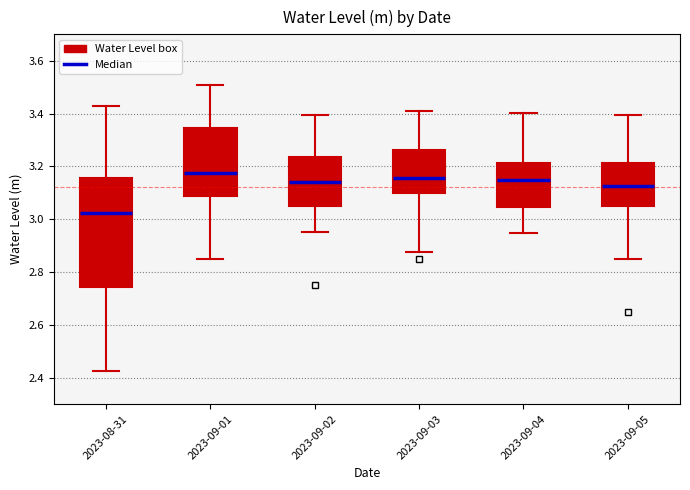

Which box's median line is the lowest?

2023-08-31